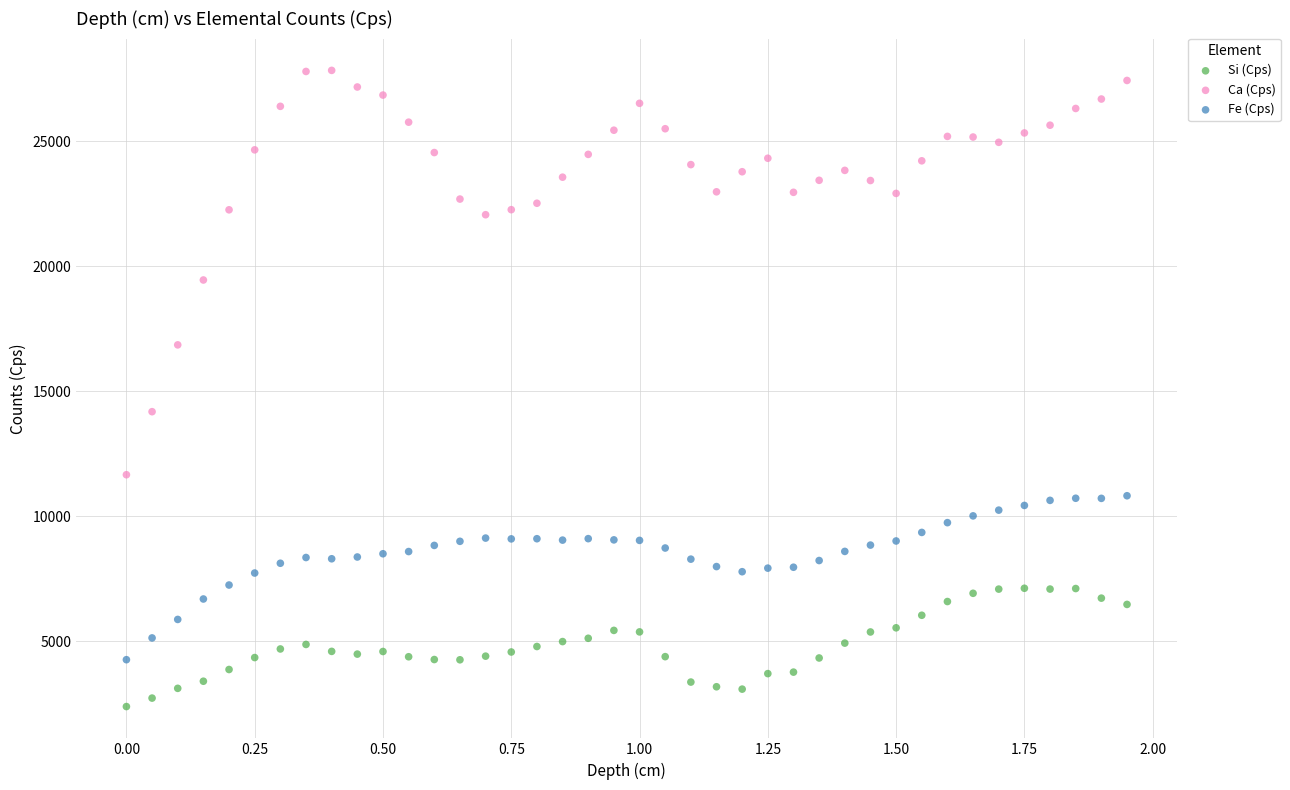

Which series contains the highest Y value?

Ca (Cps)